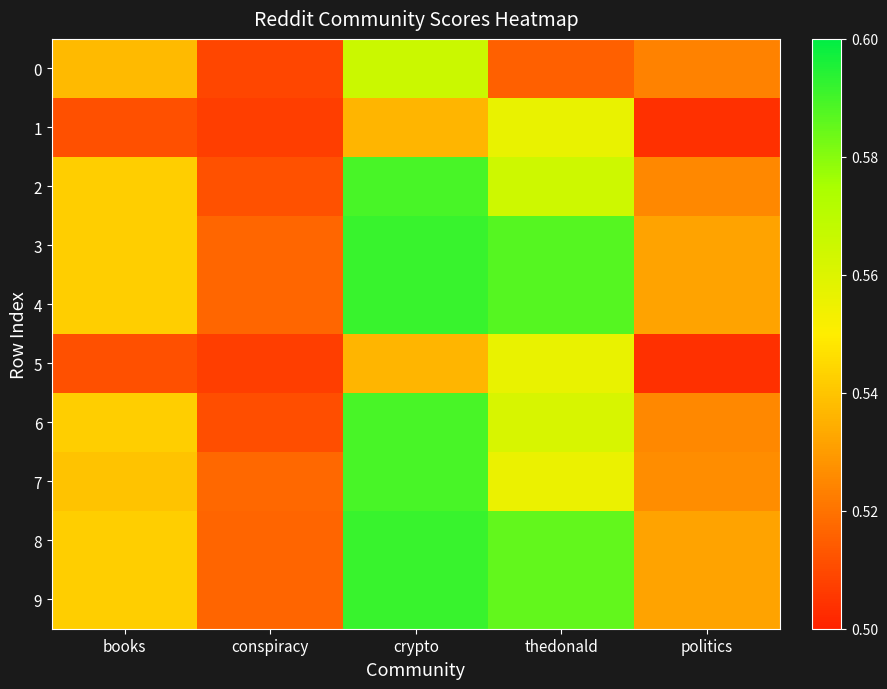

Reading left to right, transcribe all the data shown in this chart.

0: books=0.5	conspiracy=0.5	crypto=0.6	thedonald=0.5	politics=0.5
1: books=0.5	conspiracy=0.5	crypto=0.5	thedonald=0.6	politics=0.5
2: books=0.5	conspiracy=0.5	crypto=0.6	thedonald=0.6	politics=0.5
3: books=0.5	conspiracy=0.5	crypto=0.6	thedonald=0.6	politics=0.5
4: books=0.5	conspiracy=0.5	crypto=0.6	thedonald=0.6	politics=0.5
5: books=0.5	conspiracy=0.5	crypto=0.5	thedonald=0.6	politics=0.5
6: books=0.5	conspiracy=0.5	crypto=0.6	thedonald=0.6	politics=0.5
7: books=0.5	conspiracy=0.5	crypto=0.6	thedonald=0.6	politics=0.5
8: books=0.5	conspiracy=0.5	crypto=0.6	thedonald=0.6	politics=0.5
9: books=0.5	conspiracy=0.5	crypto=0.6	thedonald=0.6	politics=0.5